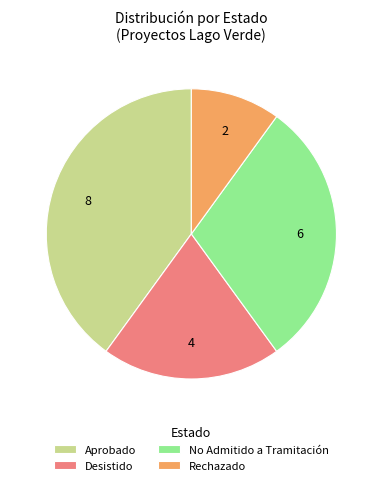

Is there a majority slice in this chart?

No